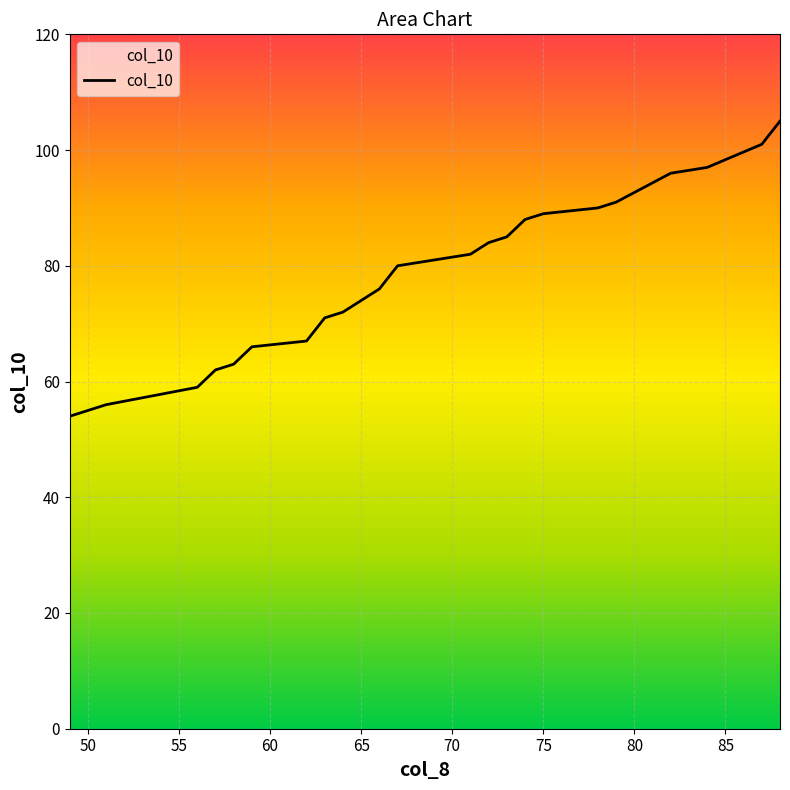

What is the difference between the maximum and minimum values?

51